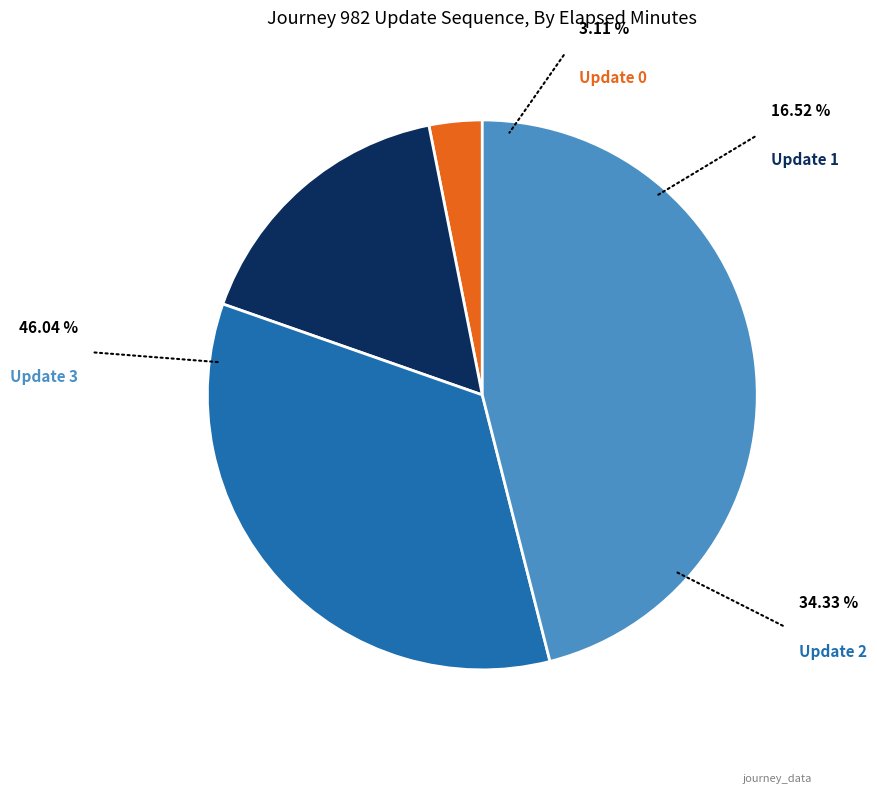

How many slices are in this pie chart?

4